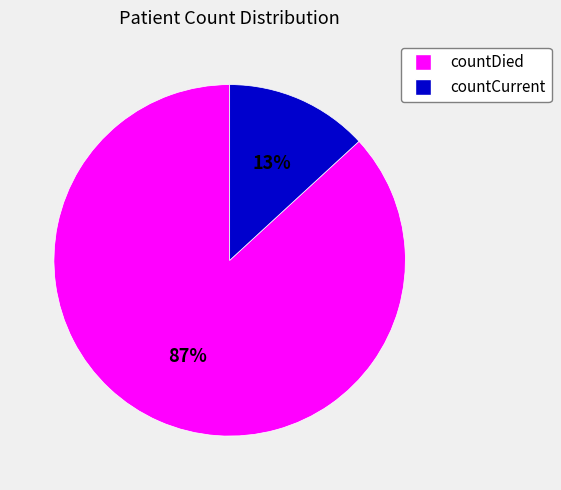

Count the number of slices in the pie.

2